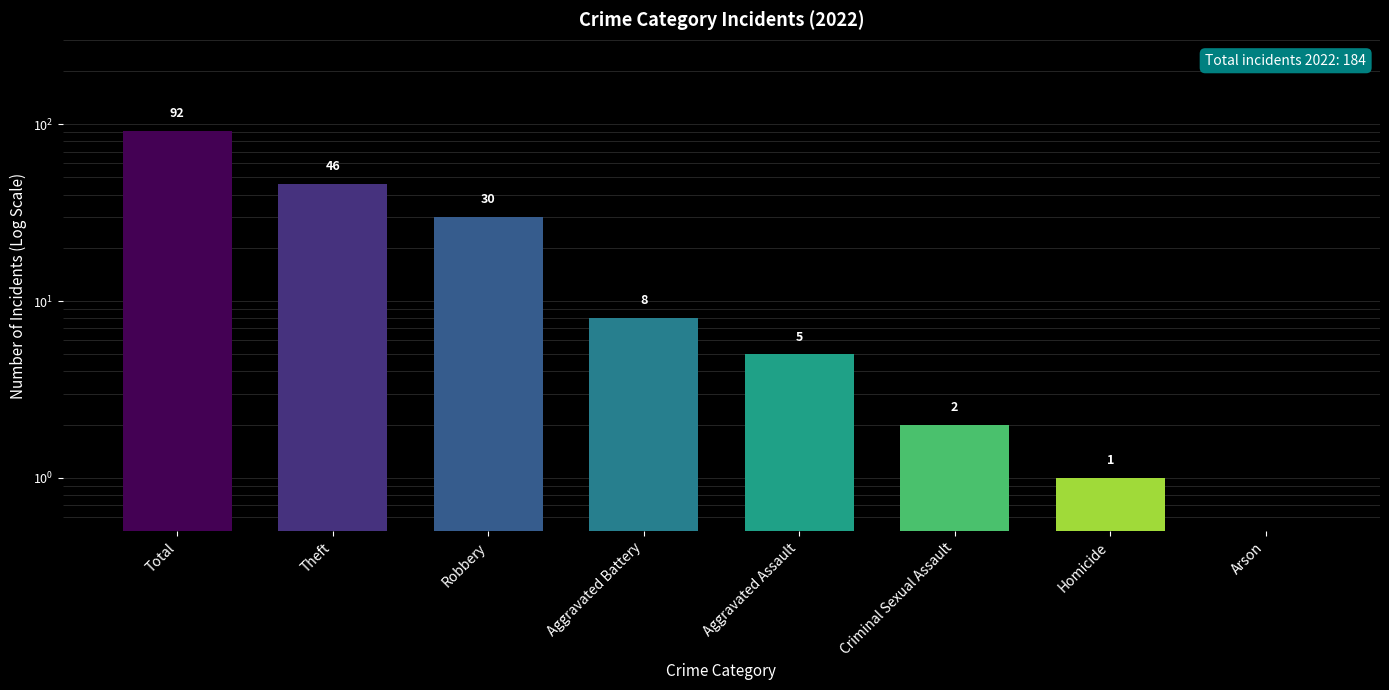

The value at Criminal Sexual Assault is 0.6. True or false?

False